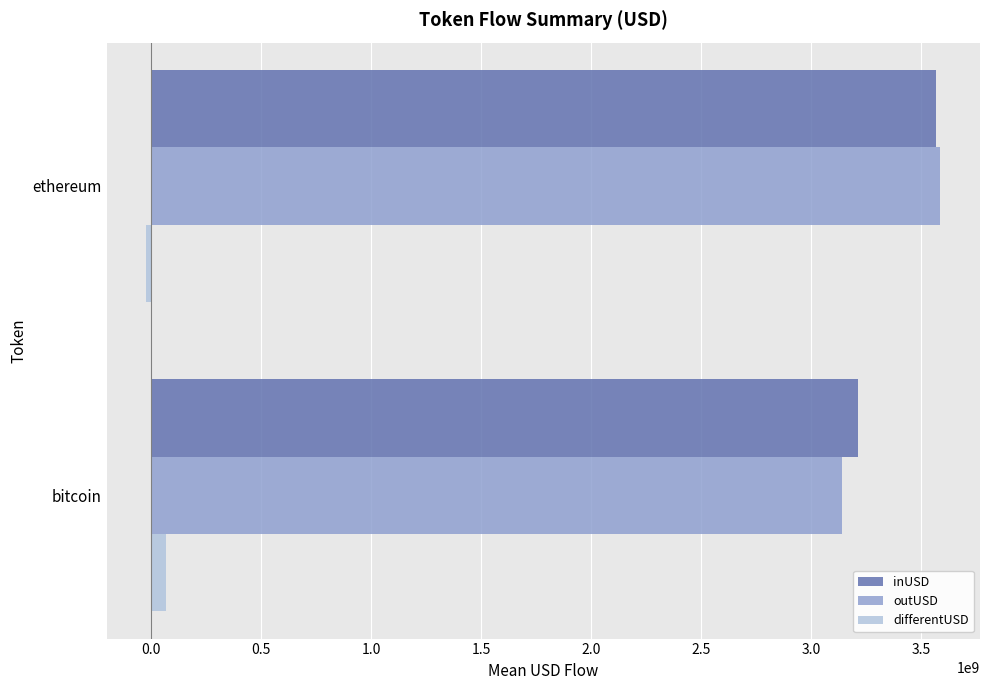

At how many categories does at least one series exceed 3129713219?

2